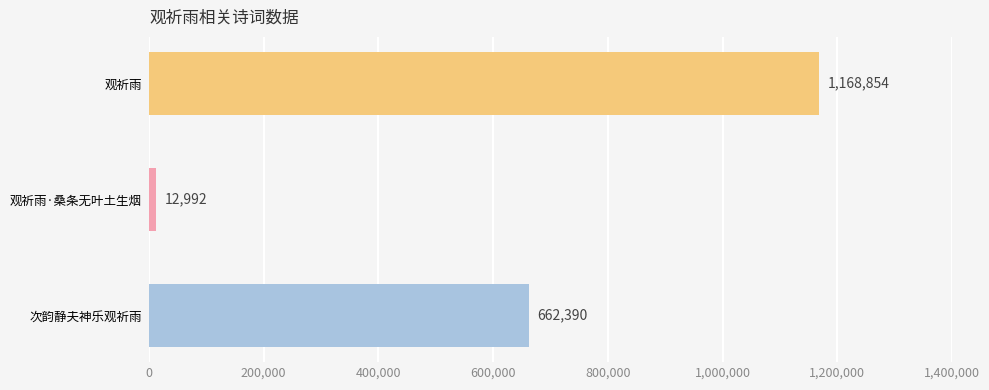

Rank the categories by value from lowest to highest.

观祈雨·桑条无叶土生烟, 次韵静夫神乐观祈雨, 观祈雨